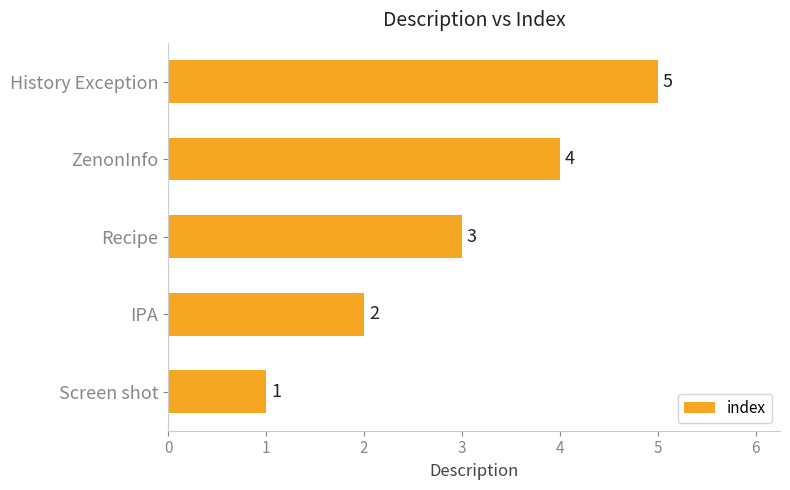

Which category has the highest value across all series?

History Exception